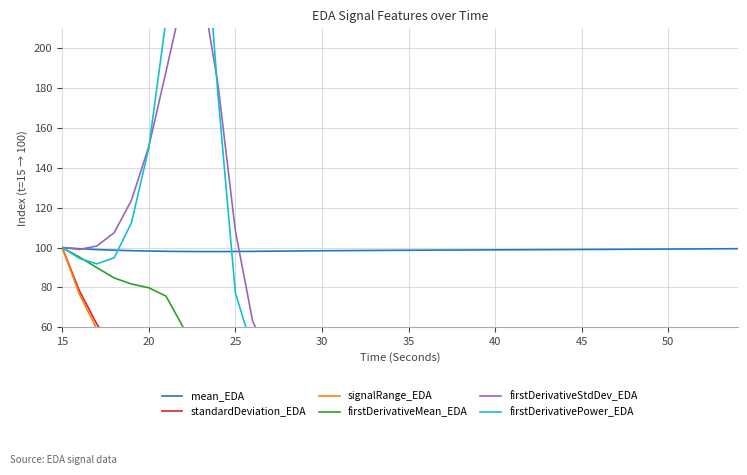

What is the difference between the second highest and second lowest values in the firstDerivativeMean_EDA series?

196.4